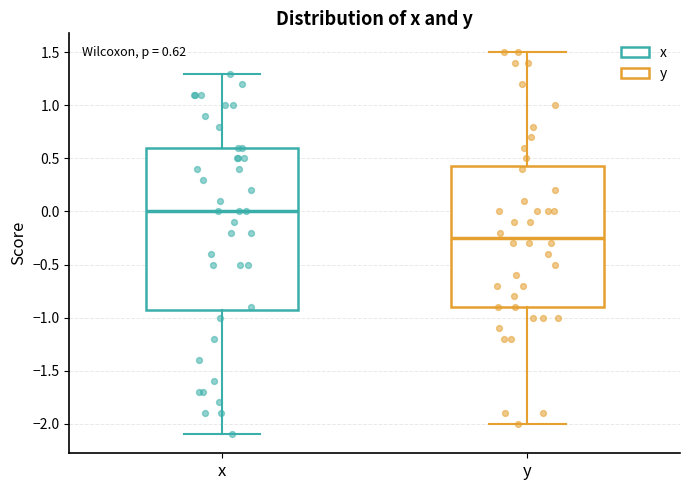

Which box has the highest median line?

x